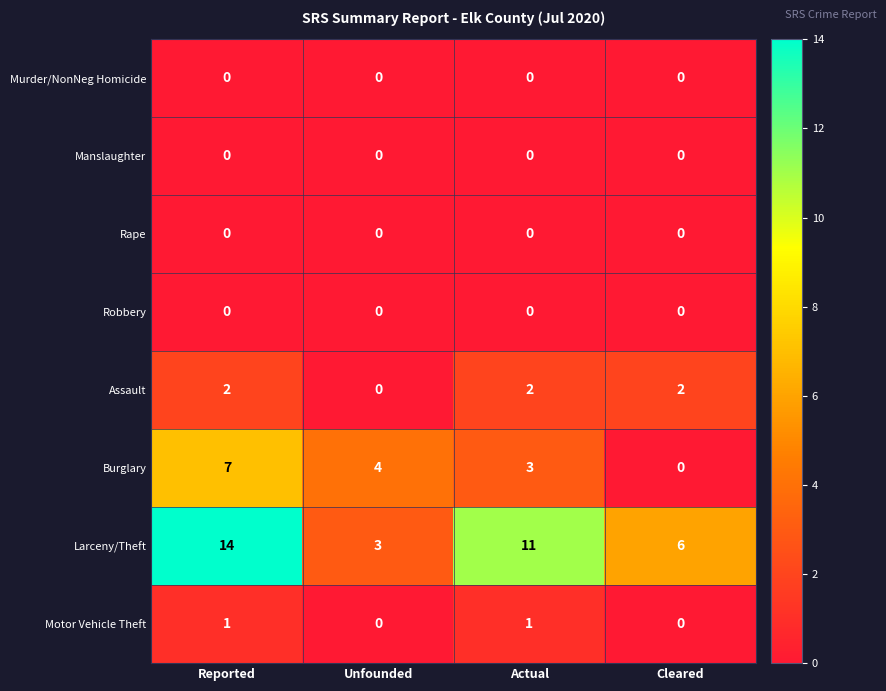

At which category does the chart reach its peak across all series?

Reported